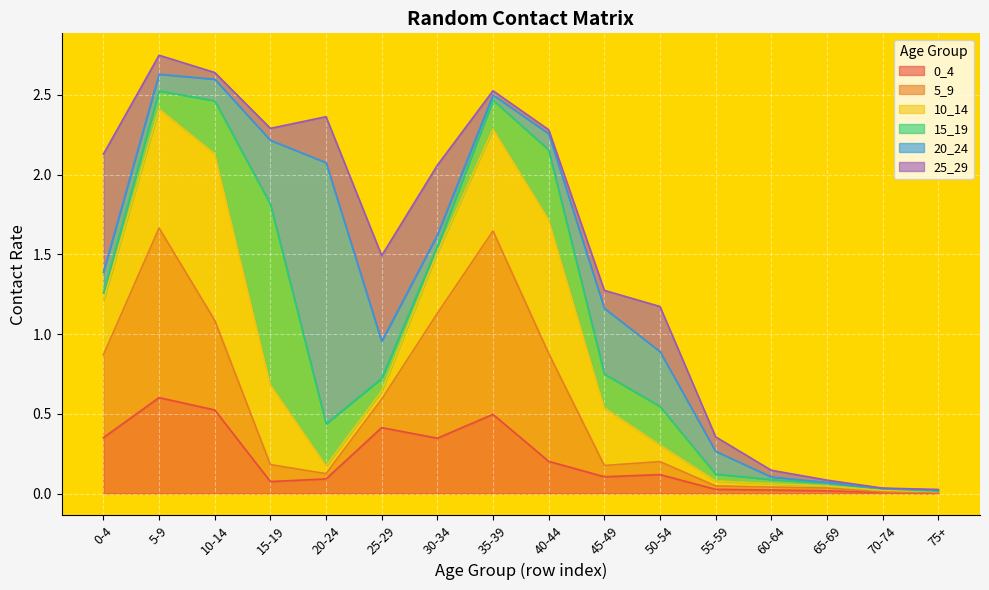

What is the label of the 9th point from the left?

40-44